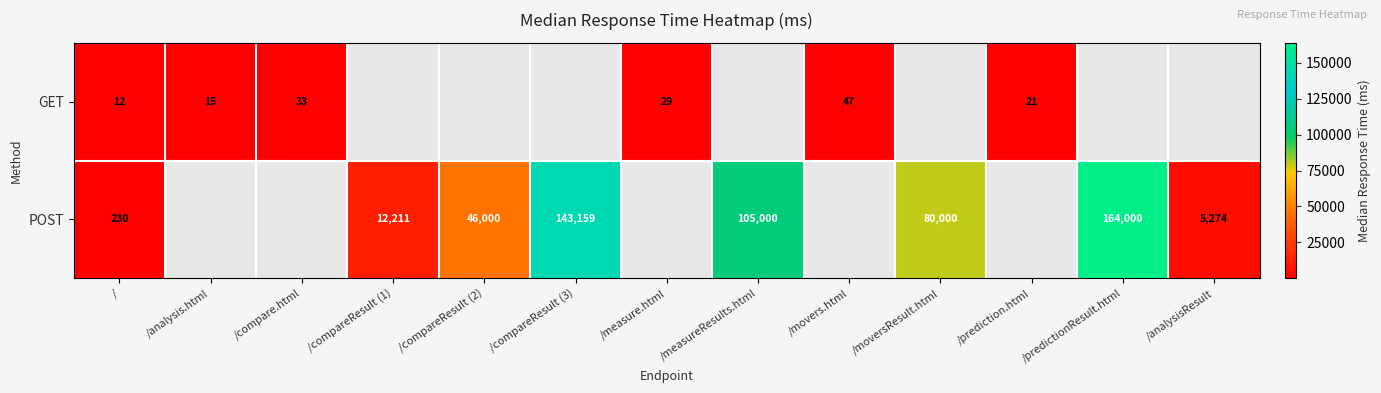

Is the value of GET at /movers.html greater than the value of POST at /?

No